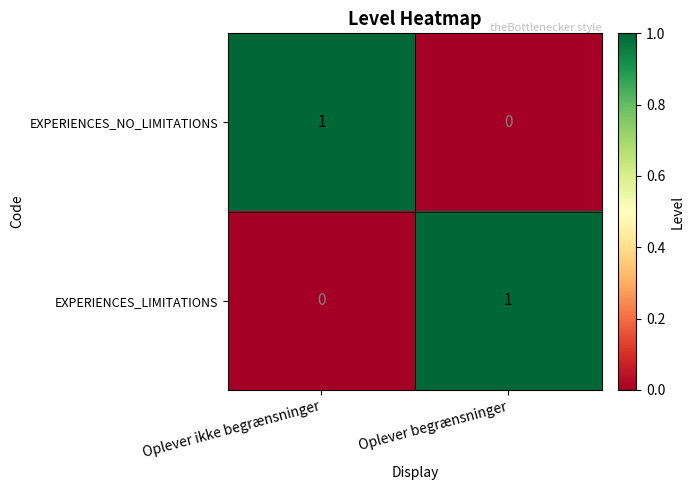

How many distinct data groups are displayed?

2